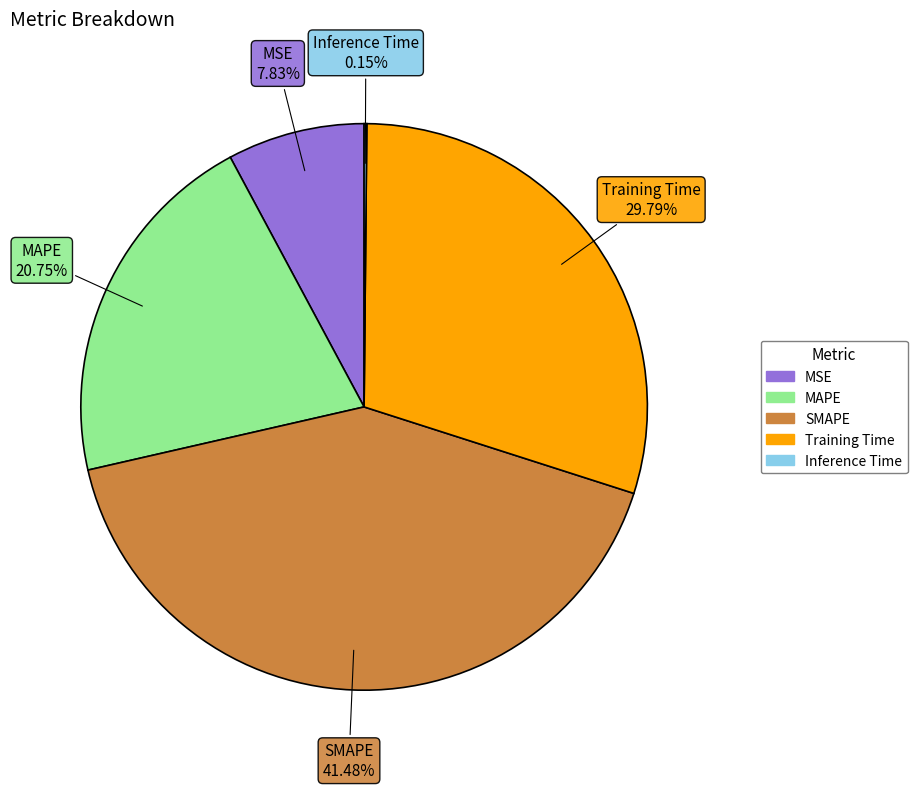

Does any single category account for the majority?

No